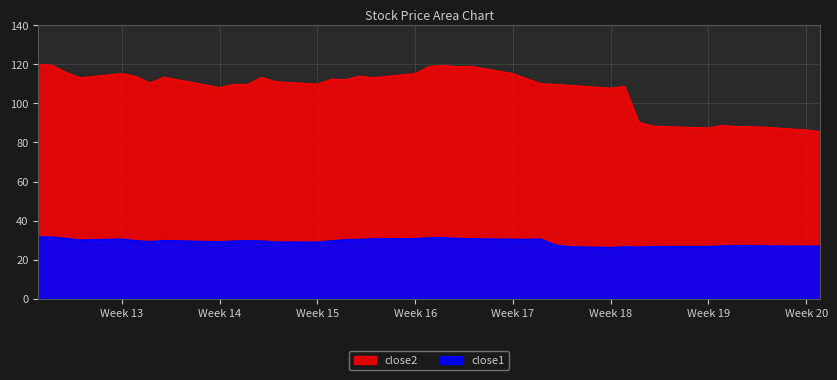

Reading right to left, what are all the values shown in this chart?

close2: 85.5	86.4	87.8	88.0	88.1	88.7	87.5	88.0	88.4	90.4	108.6	107.8	109.2	109.7	110.1	112.6	115.2	118.9	118.8	119.4	118.8	115.2	113.1	113.9	112.1	112.3	109.8	111.1	113.3	109.6	109.7	108.0	113.4	110.4	113.8	115.2	113.1	115.8	119.4	120.0
close1: 26.9	27.0	27.1	27.2	27.2	27.0	26.8	26.8	26.7	26.5	26.7	26.3	26.6	27.6	30.6	30.4	30.5	30.7	30.9	31.3	31.2	30.7	30.7	30.4	30.2	29.7	29.0	29.1	29.6	29.7	29.6	29.2	29.8	29.3	29.7	30.6	30.1	30.9	31.6	31.7